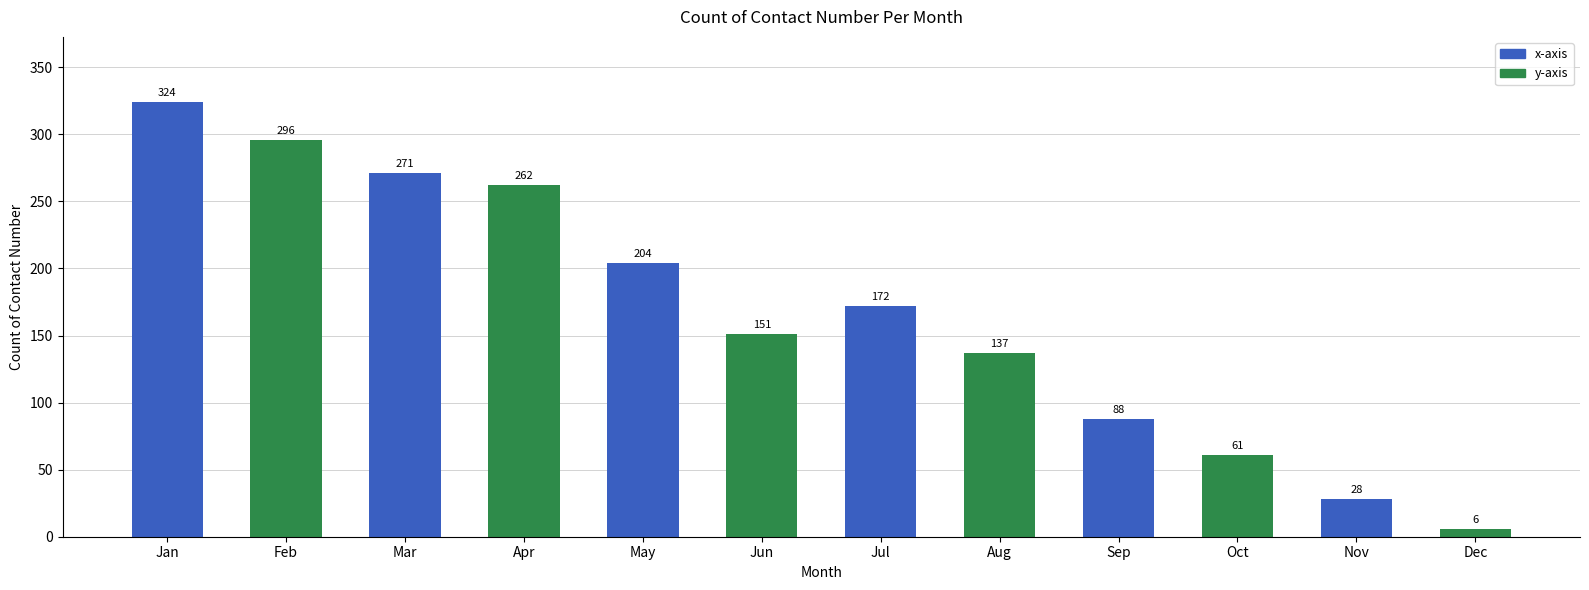

How many values are below 172?

6